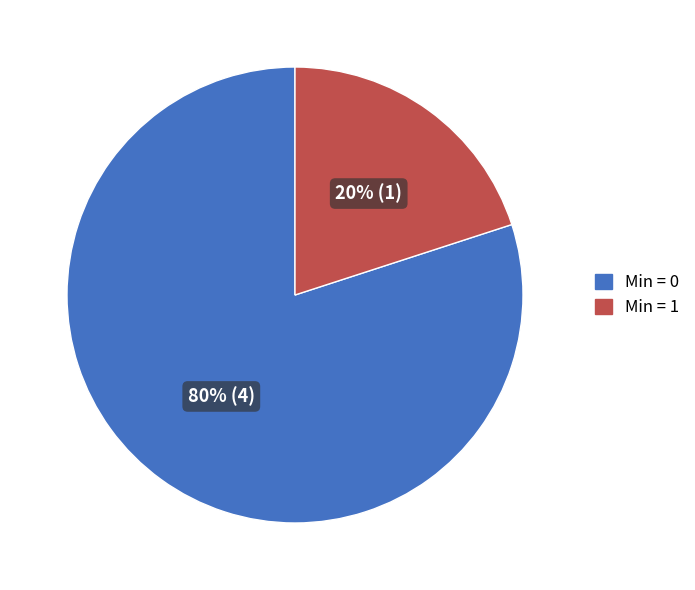

Is there any slice that represents more than half of the pie?

Yes